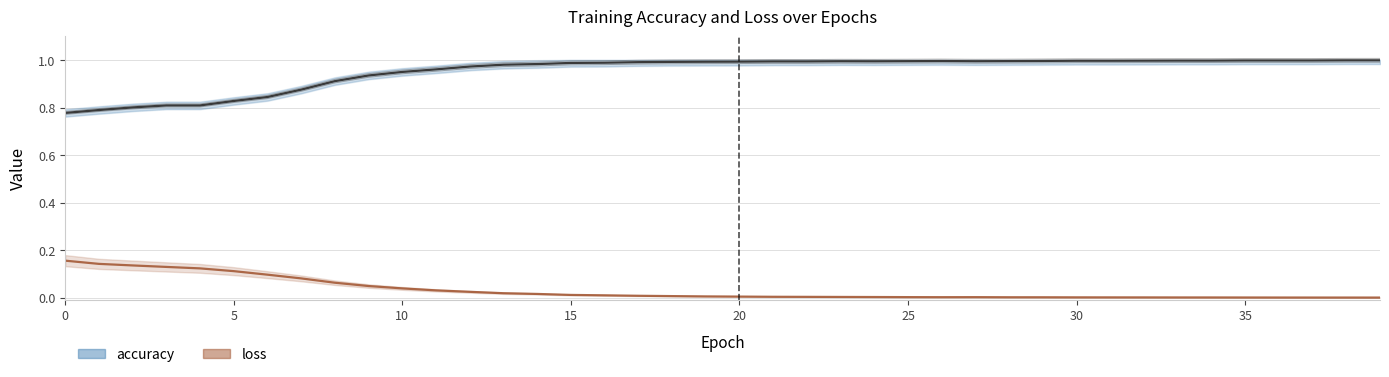

Which series changed the most between 9 and 22?

accuracy